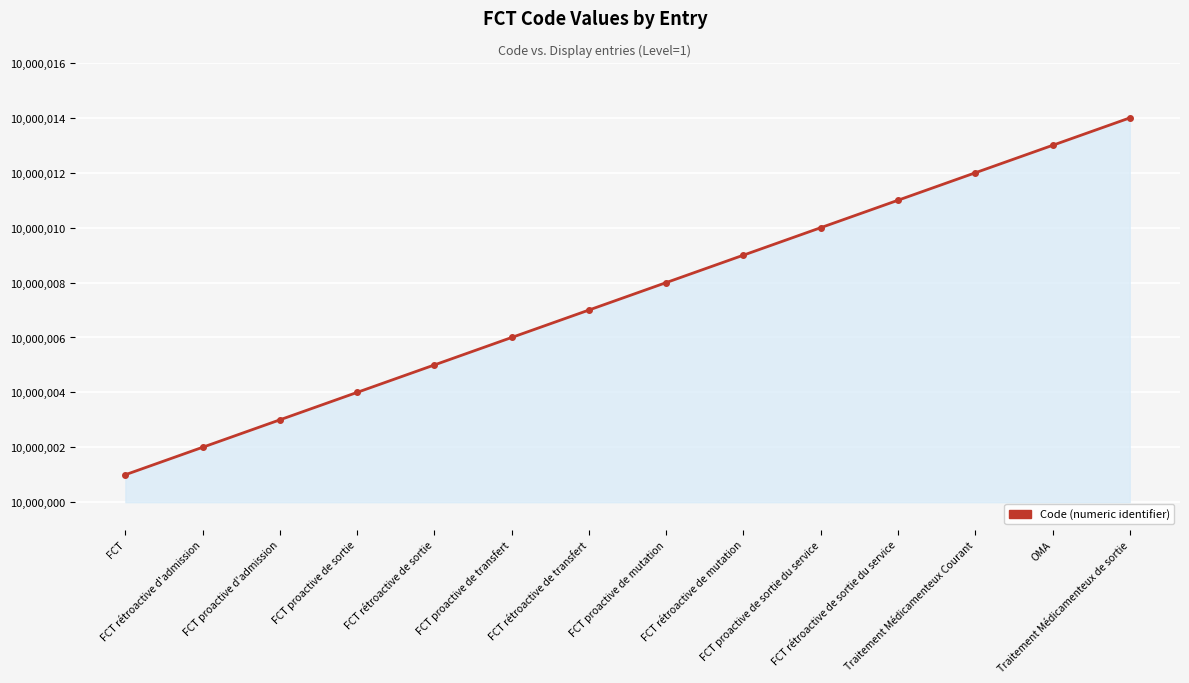

Count the number of categories in the chart.

14